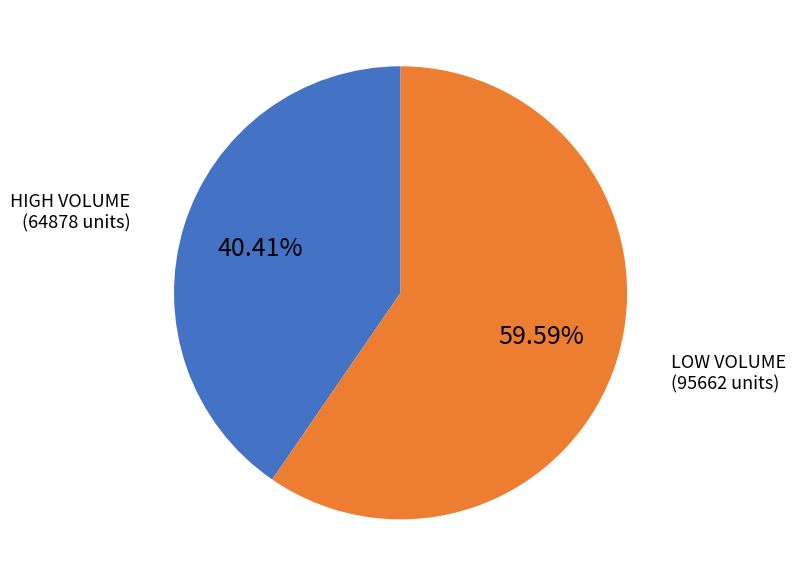

Is there a majority slice in this chart?

Yes